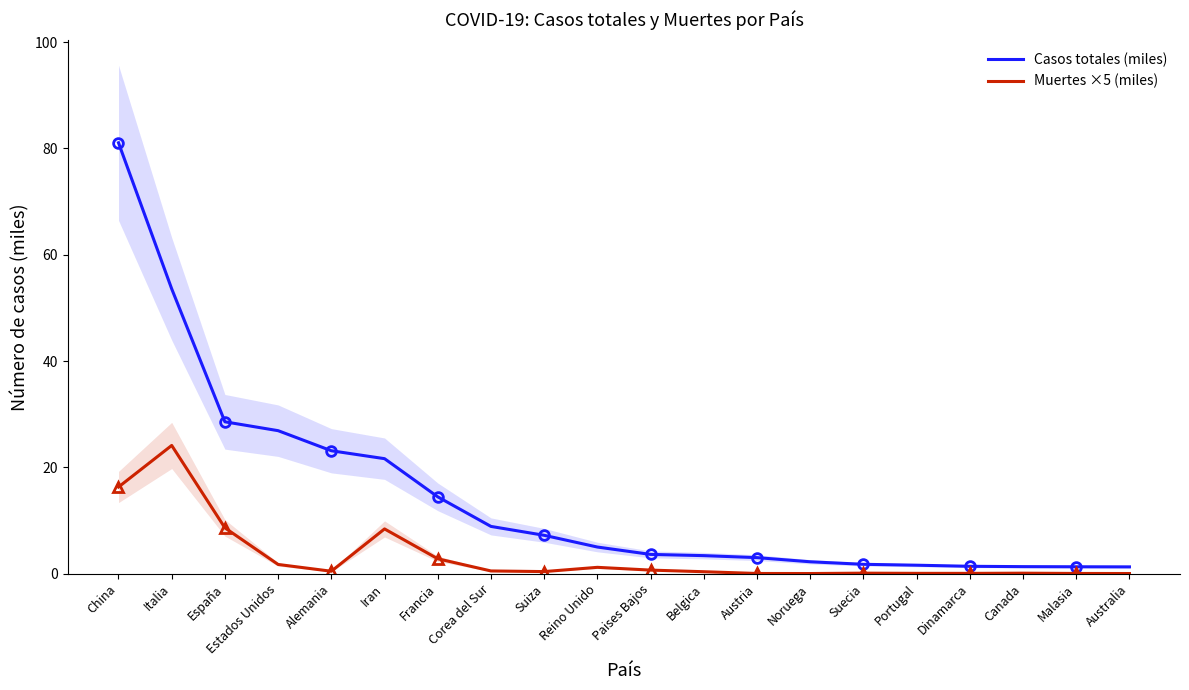

At which label does Casos totales (miles) first exceed 5?

China